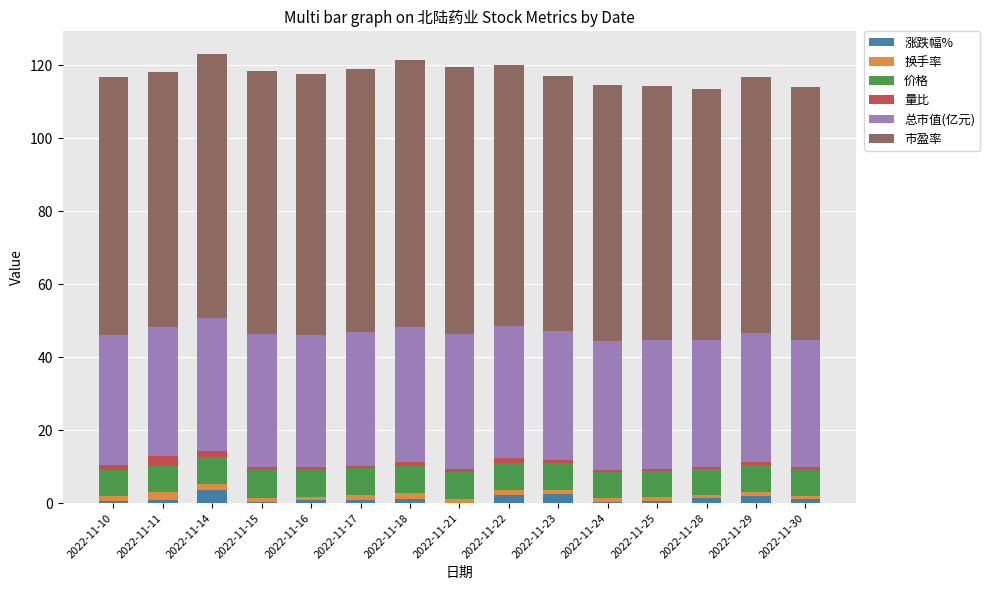

What is the maximum value for 涨跌幅%?

3.5